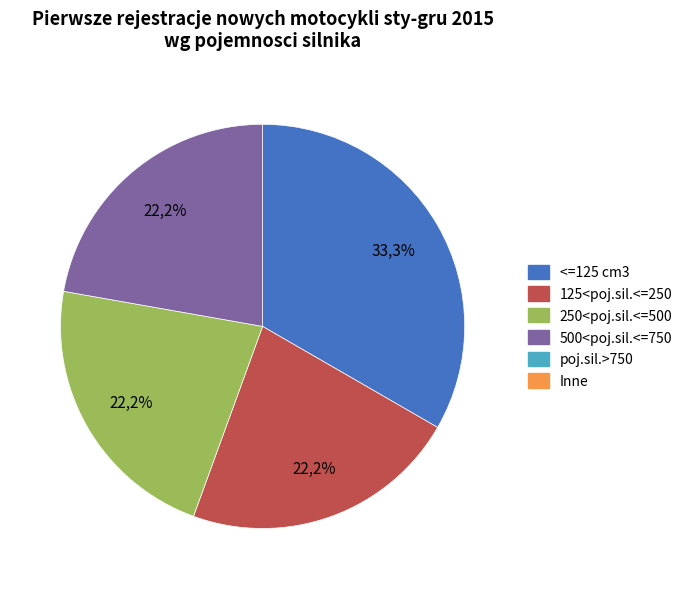

To the nearest percent, what is the combined percentage of 2 and 3?

44%